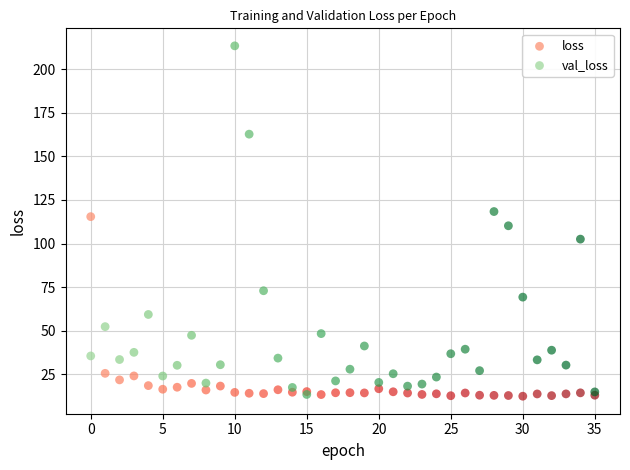

In the loss series, what Y value is closest to 63?

25.6